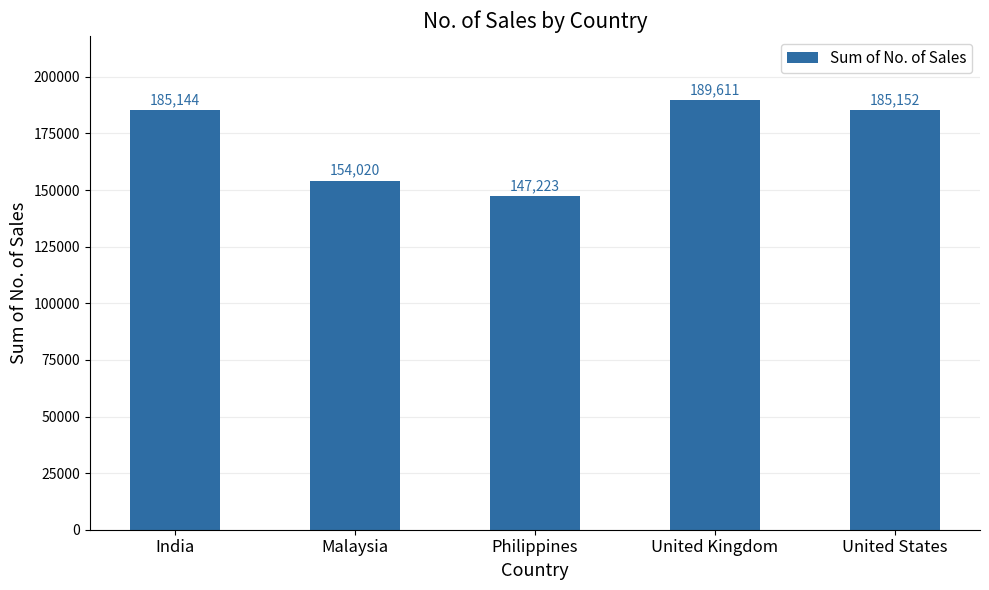

Where is the data nearest to the value 168417?

Malaysia